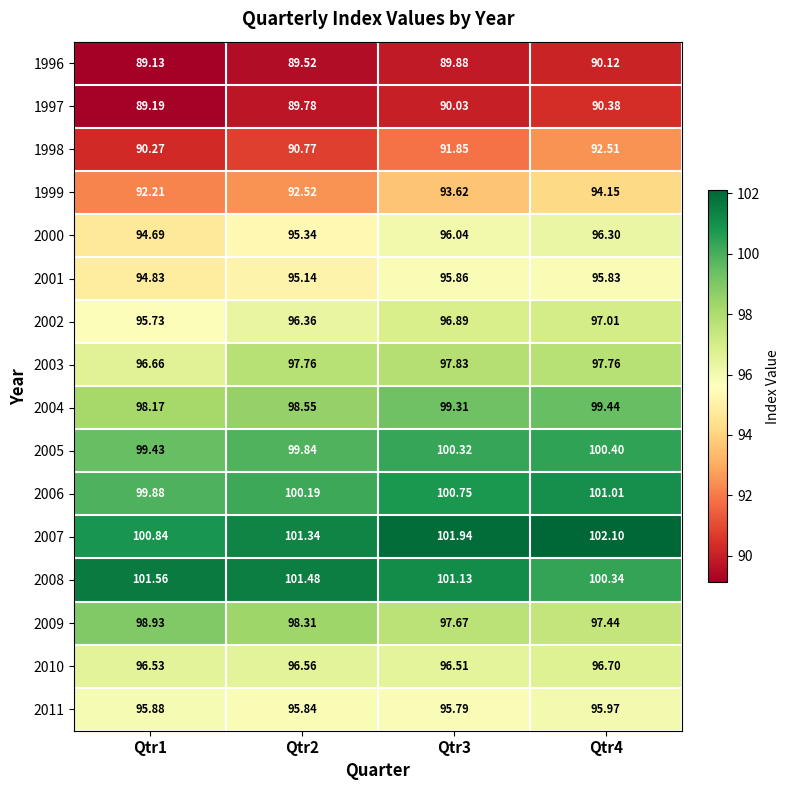

Between Qtr2 and Qtr3, which series saw the biggest shift?

1999